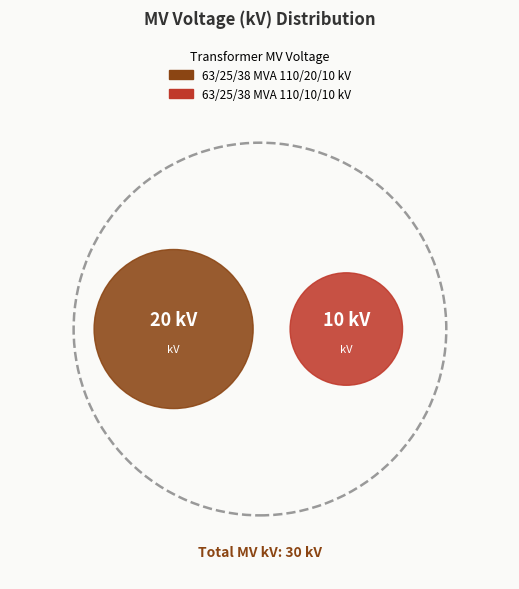

To the nearest percent, what is the difference between the 63/25/38 MVA 110/20/10 kV and 63/25/38 MVA 110/10/10 kV slice percentages?

33%